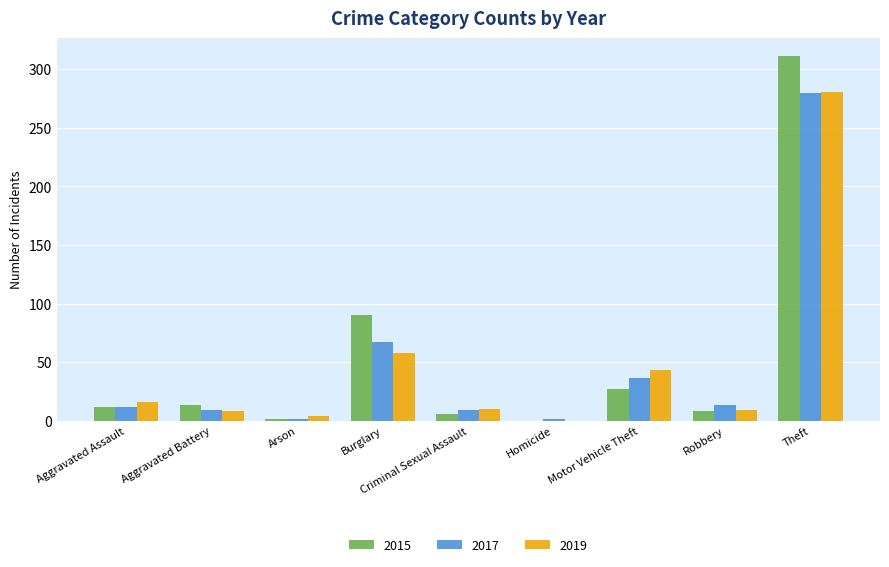

The 2019 series shows 9 at Robbery. True or false?

True